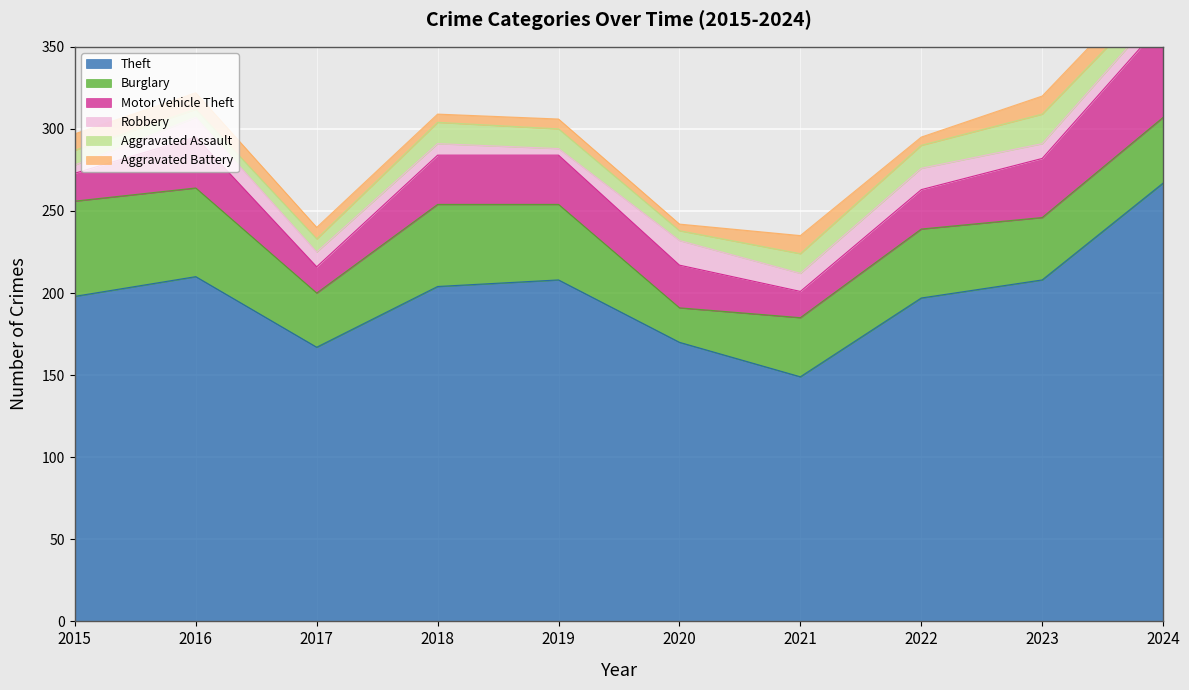

What is the value of the Aggravated Assault point at the 10th from the left?

11